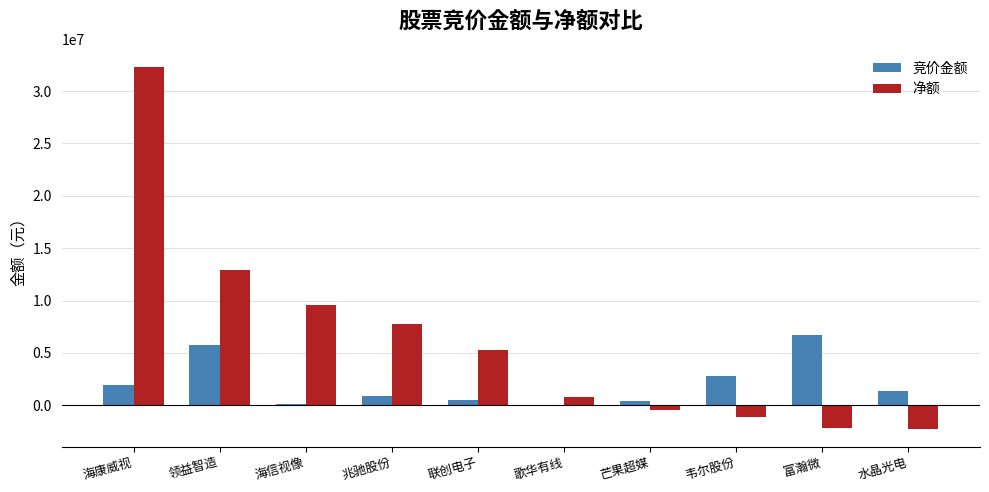

How many values in 净额 are above zero?

6